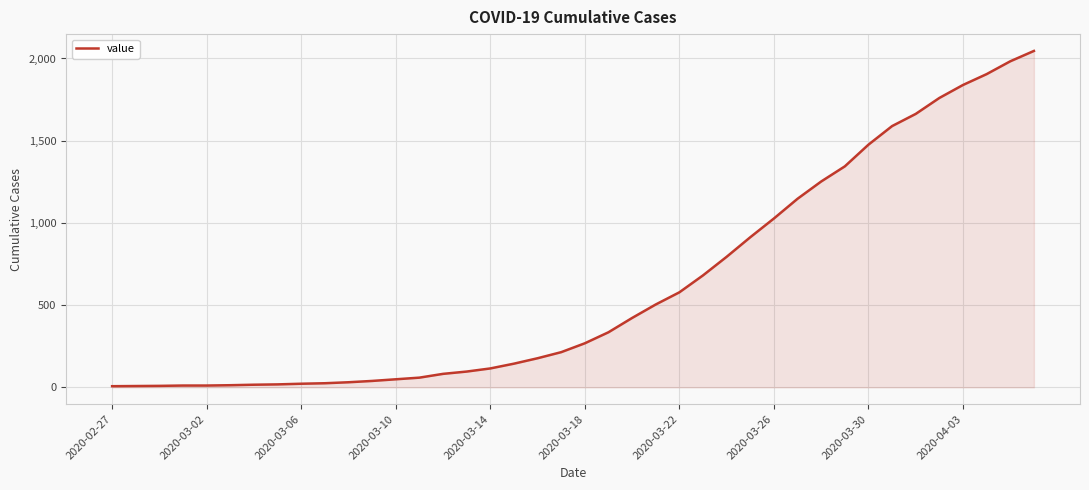

What is the maximum value shown in the chart?

2046